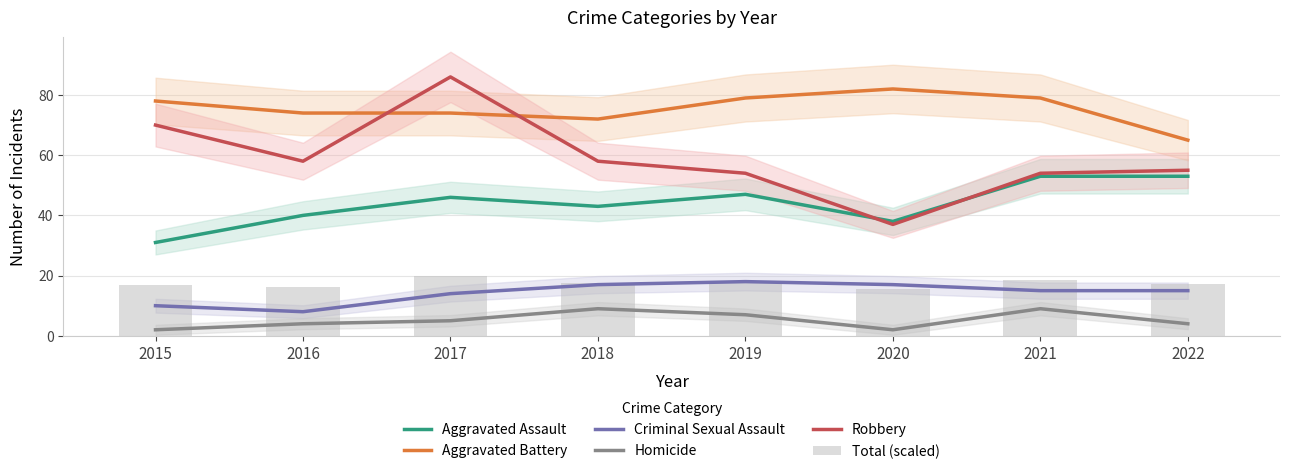

What is the lowest value of the Homicide series?

2.0